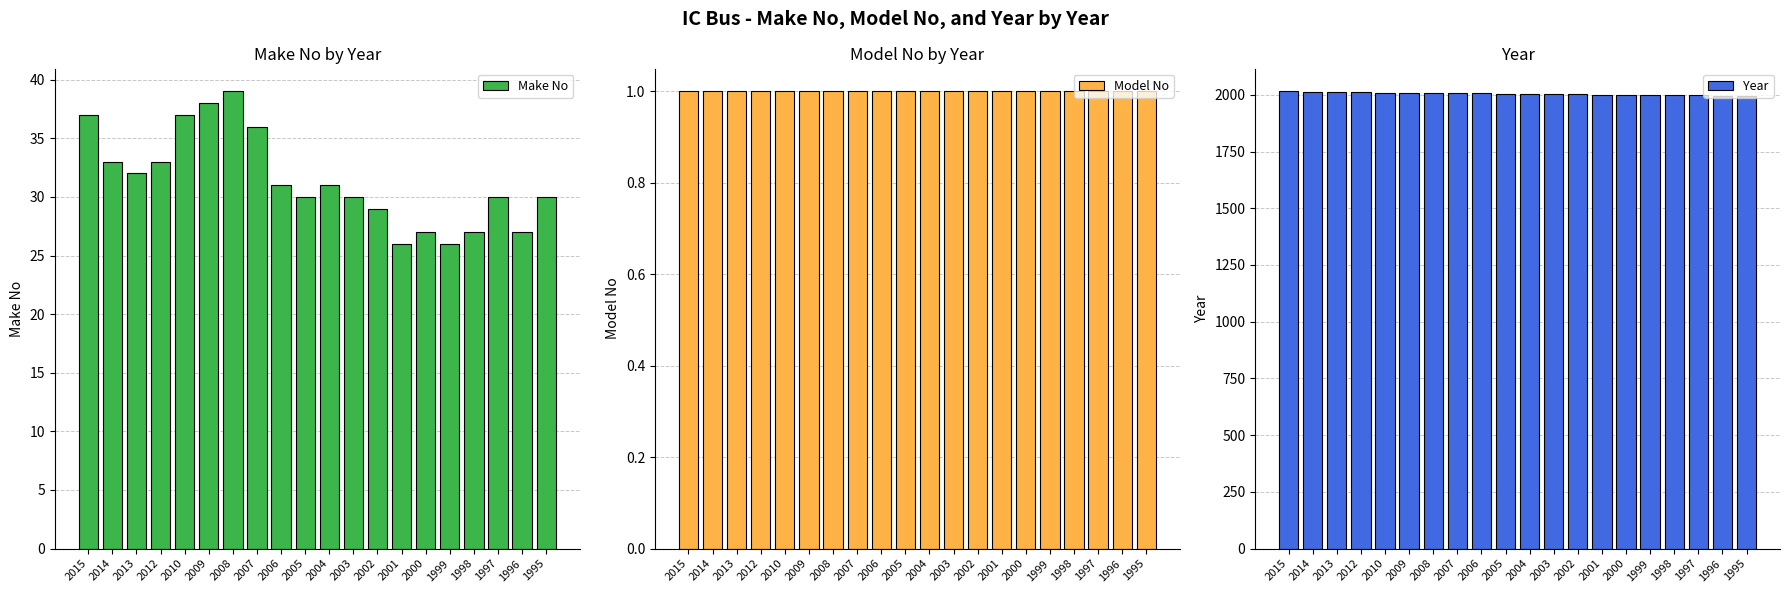

What is the value of the Make No bar at the 10th from the left?

30